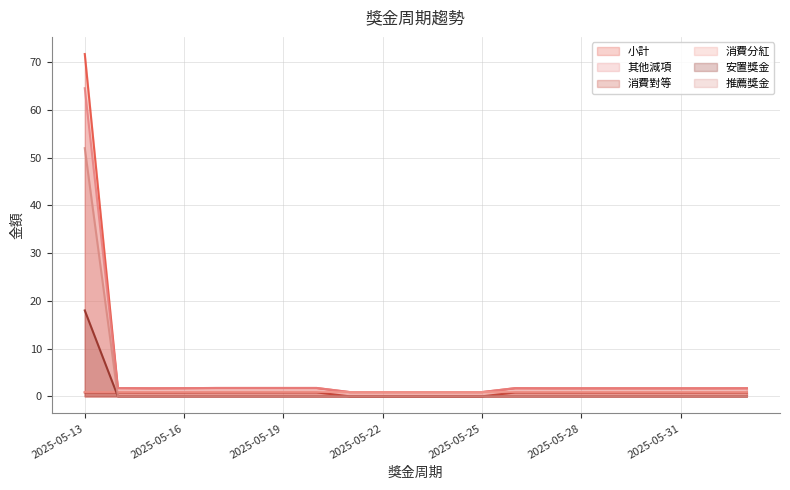

True or false: 安置獎金 and 推薦獎金 cross at least once.

False